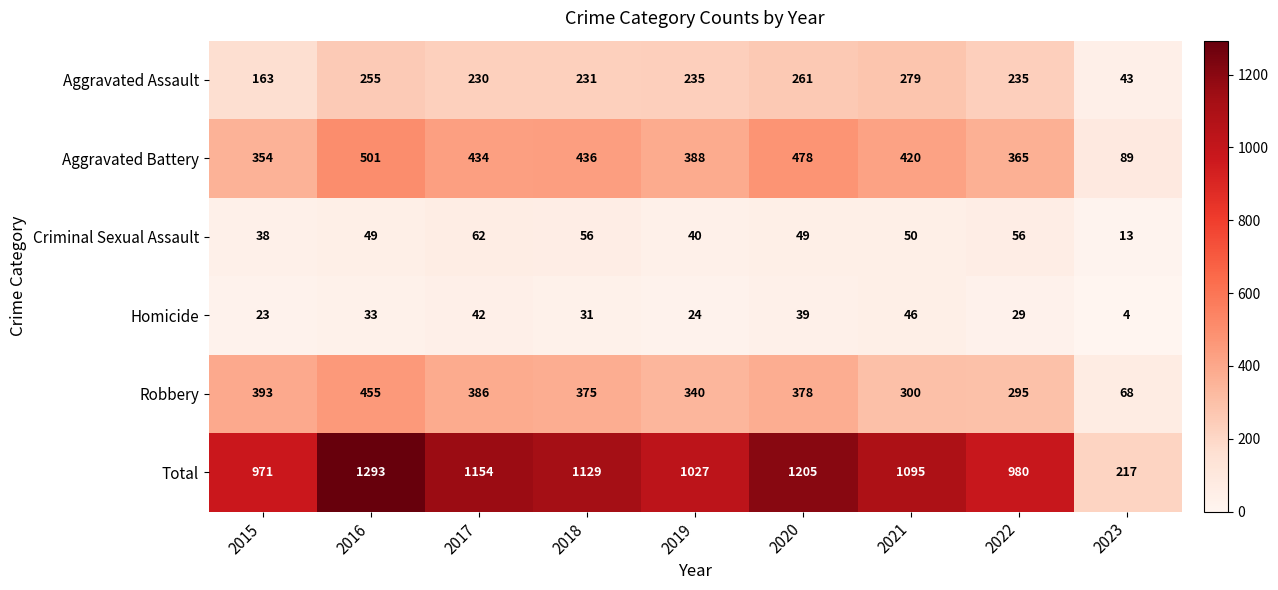

Between 2018 and 2019, which series saw the biggest shift?

Total